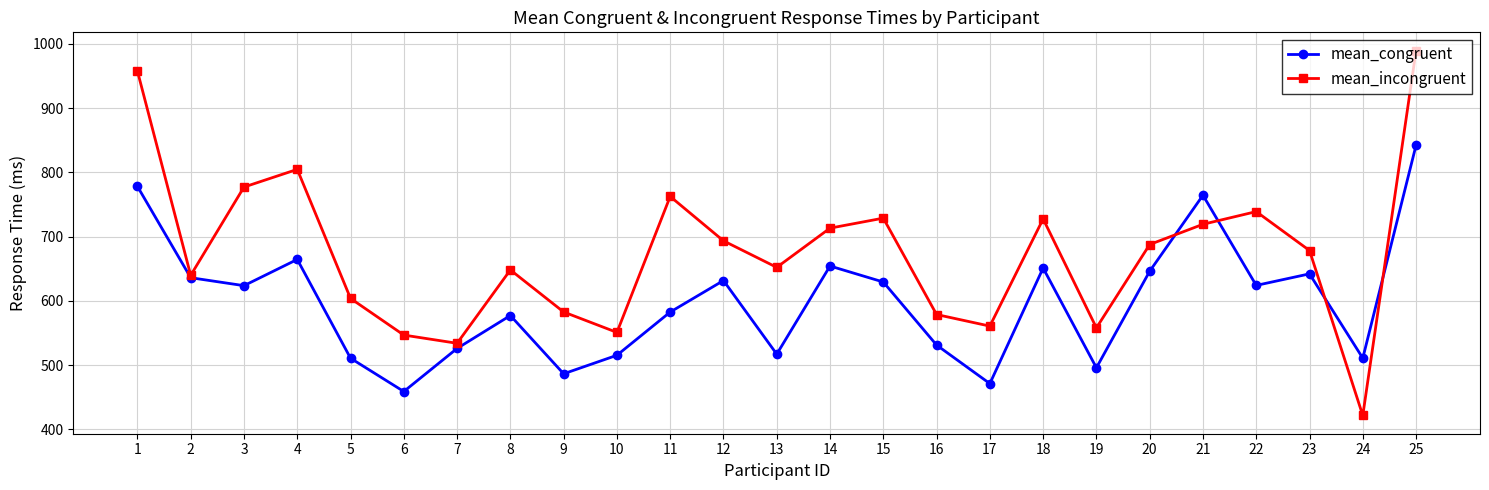

Where is the first local maximum for mean_congruent?

4